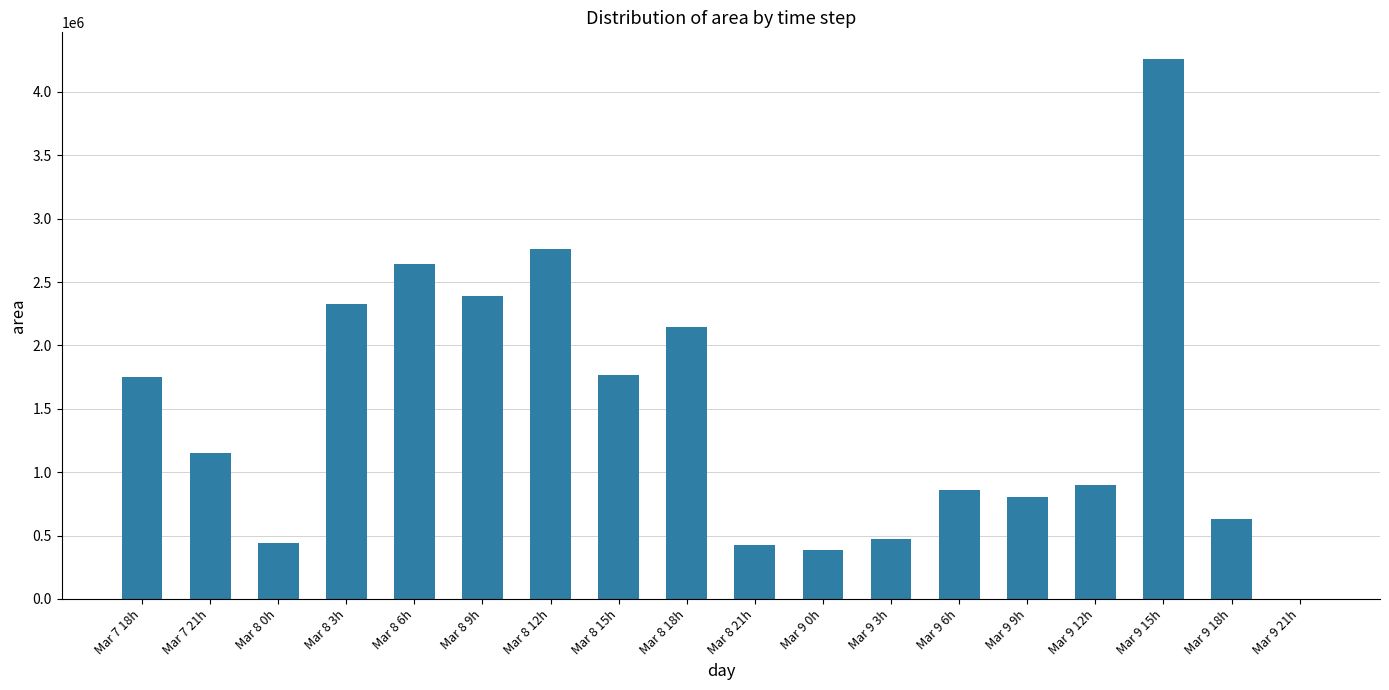

The value at Mar 8 15h is 400381. True or false?

False